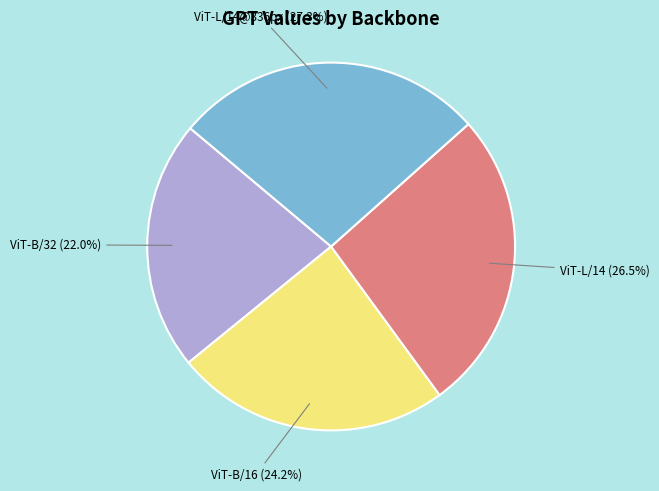

Is ViT-L/14@336px the majority of the pie?

No